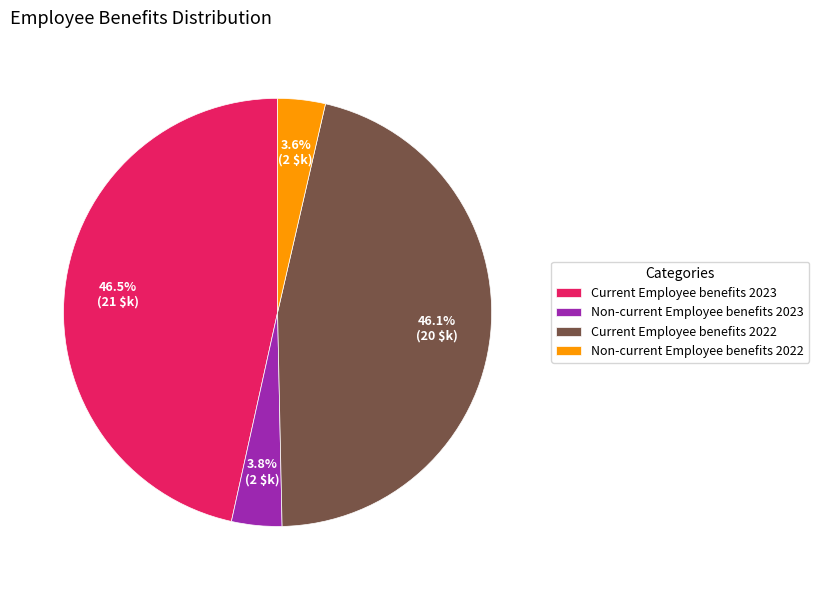

To the nearest percent, what is the difference between the largest and smallest slice percentages?

43%